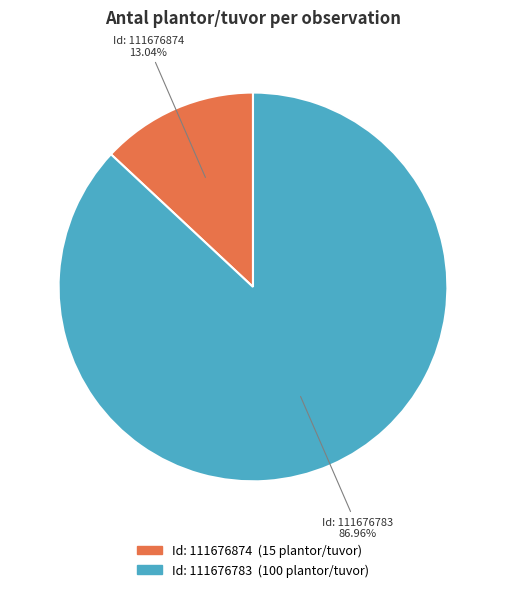

Is there any slice that represents more than half of the pie?

Yes